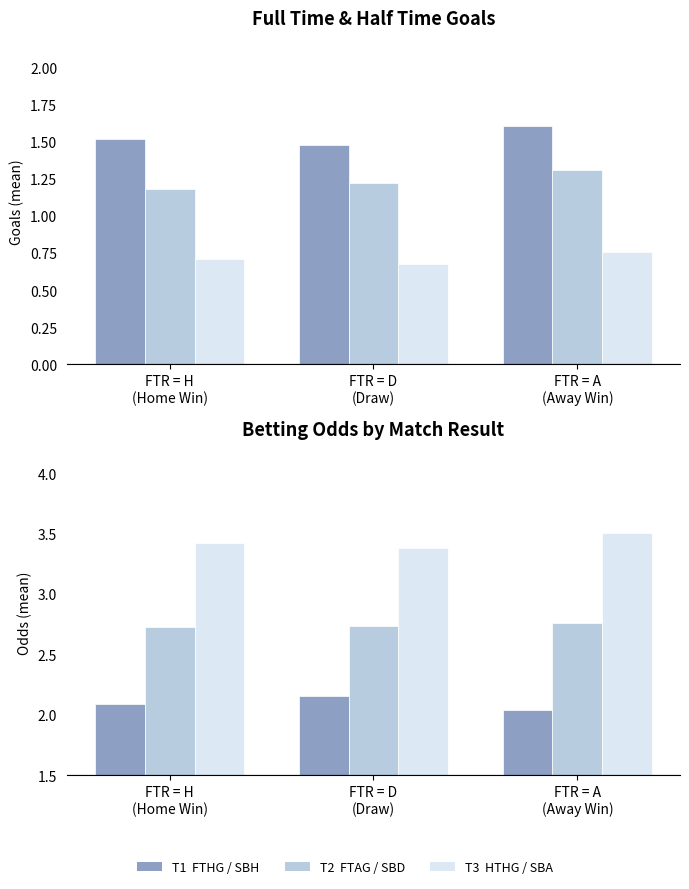

True or false: FTAG has a value of 2.0 at FTR = A
(Away Win).

False